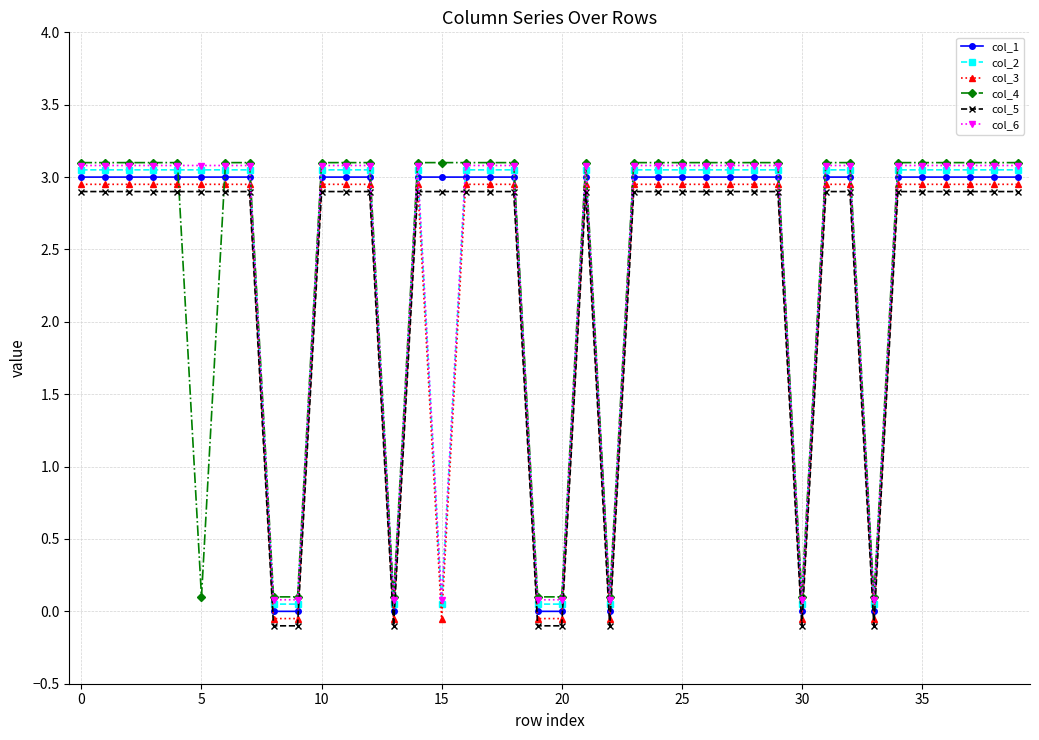

What is the maximum value for col_5?

2.9